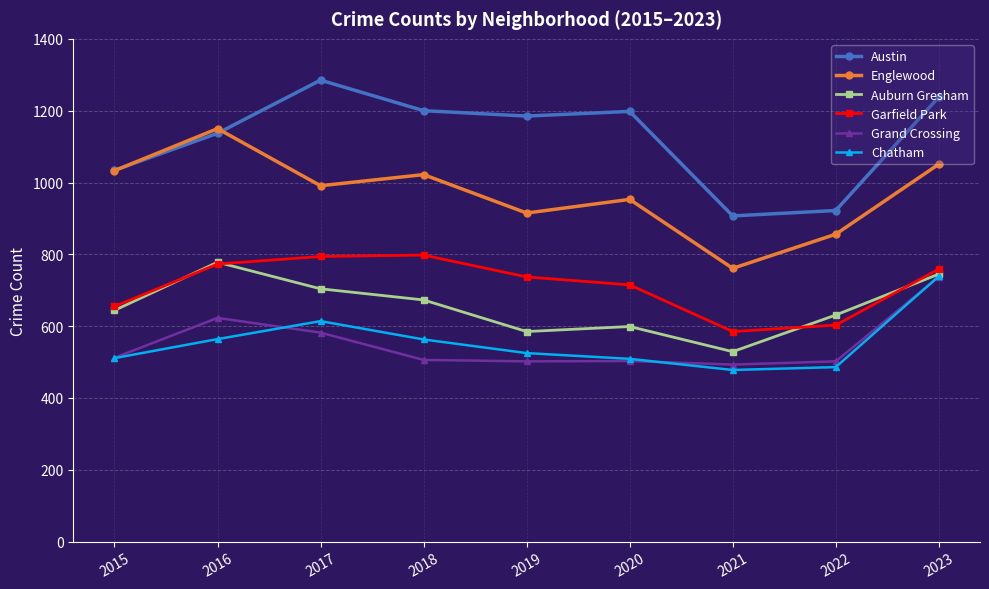

What is the highest value of the Chatham series?

739